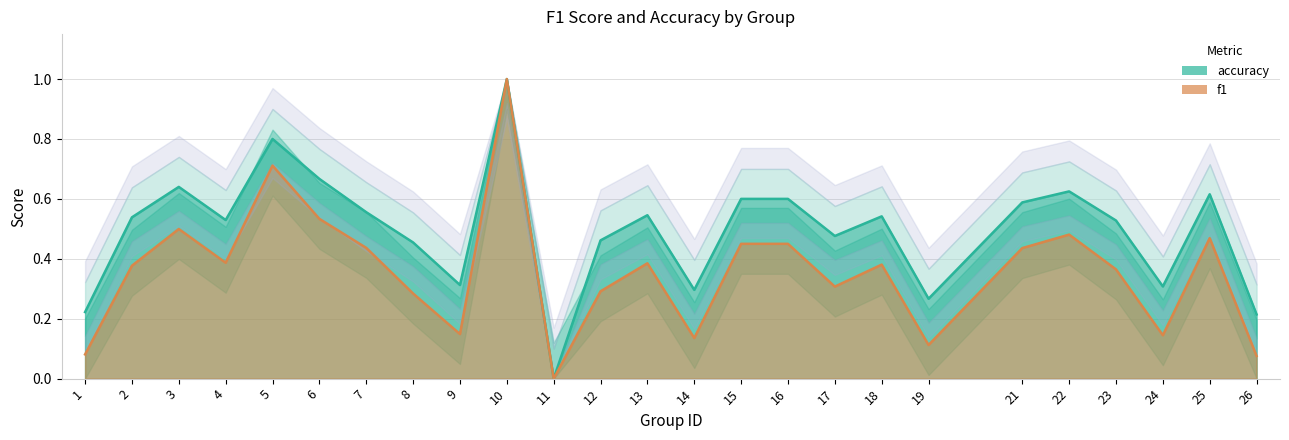

Which category has the highest value in the accuracy series?

10